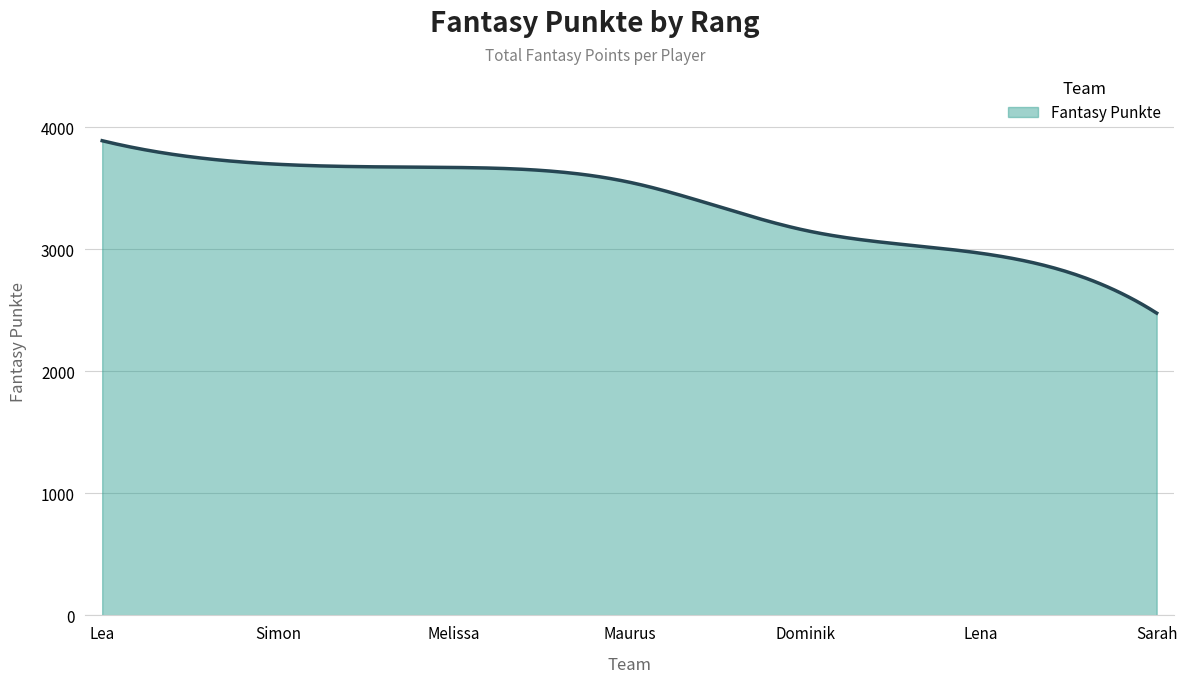

What is the minimum value shown in the chart?

2476.0